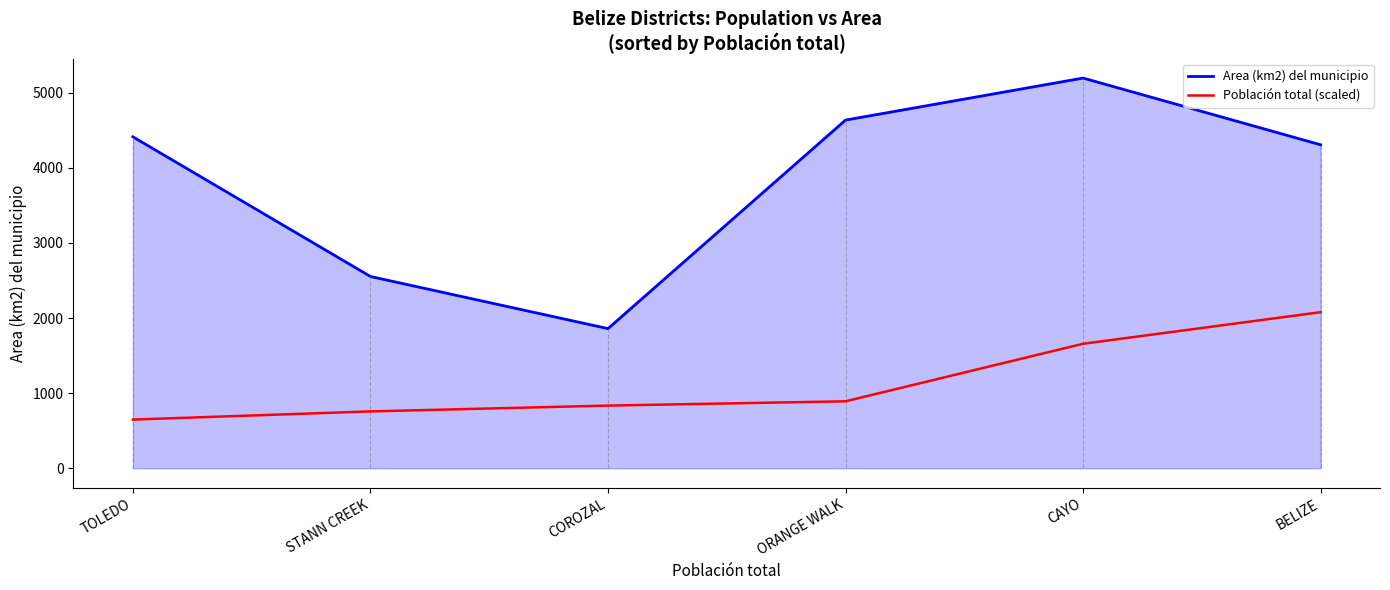

The Población total (scaled) series shows 891.8 at ORANGE WALK. True or false?

True